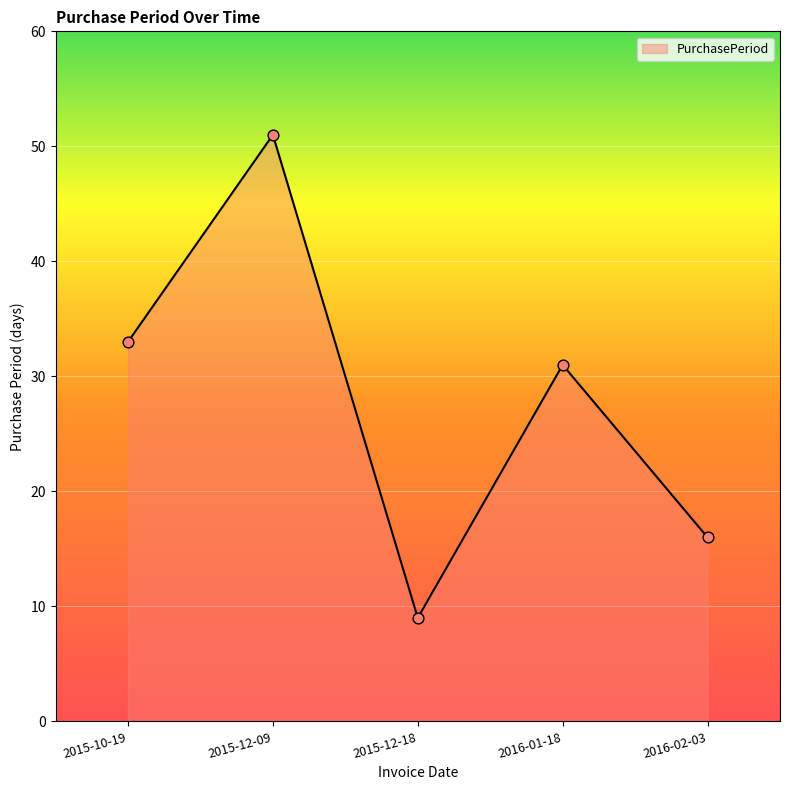

Which has a higher value, 2015-10-19 or 2016-02-03?

2015-10-19